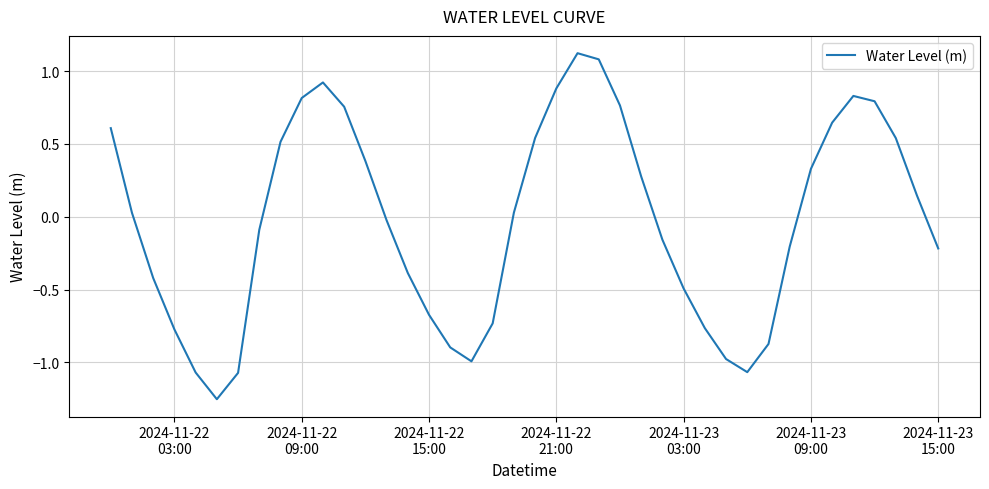

What is the greatest value displayed?

1.1